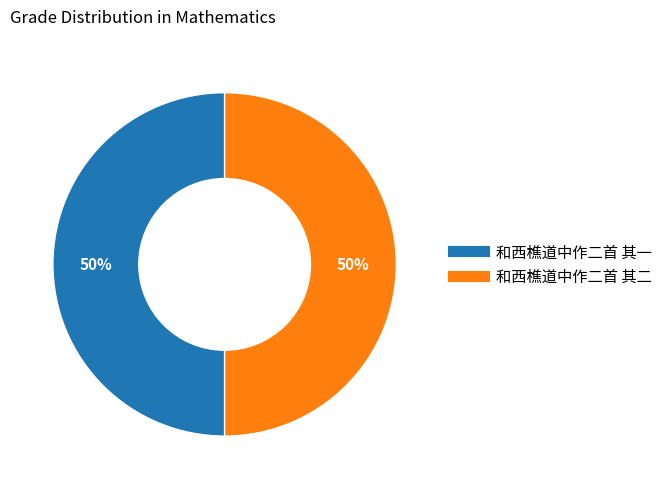

To the nearest percent, what percentage of the pie is 和西樵道中作二首 其一?

50%